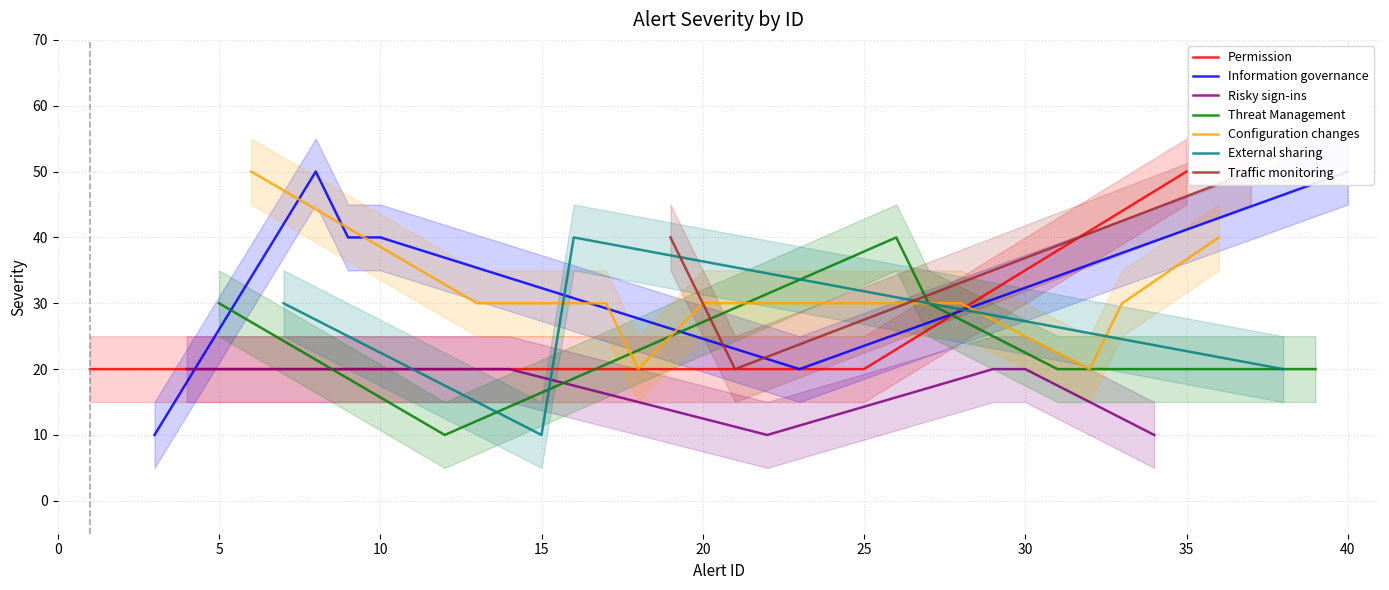

Where is label_ids nearest to the value 20?

19